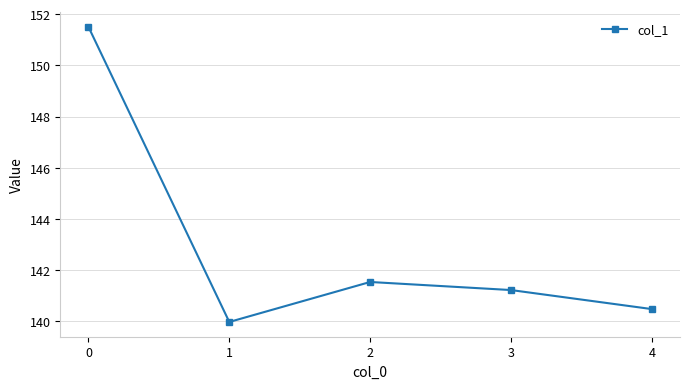

What is the difference between the values at 3 and 0?

10.3